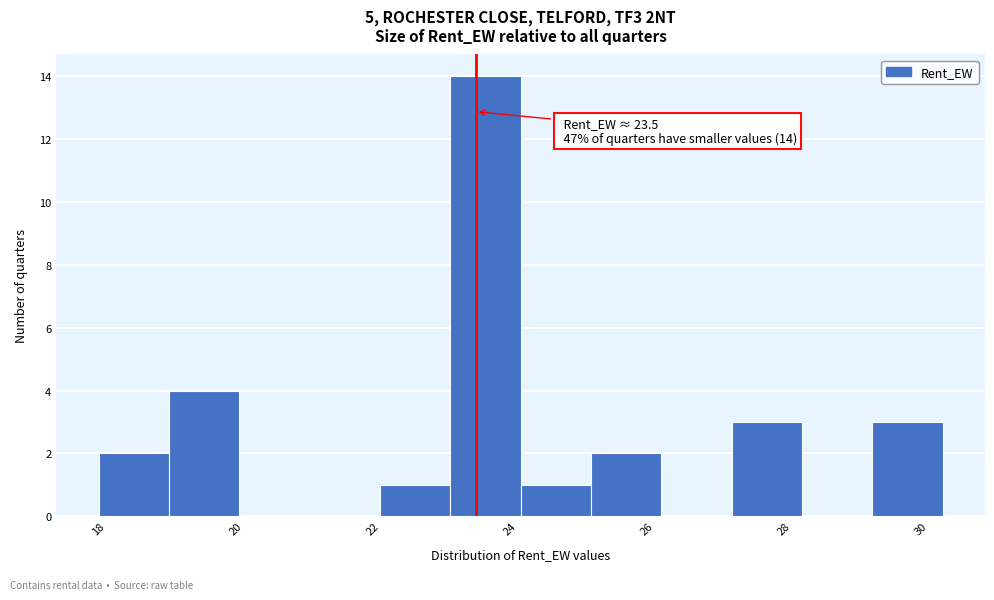

Over which range of the x-axis is the bar tallest?

23.2 to 24.2